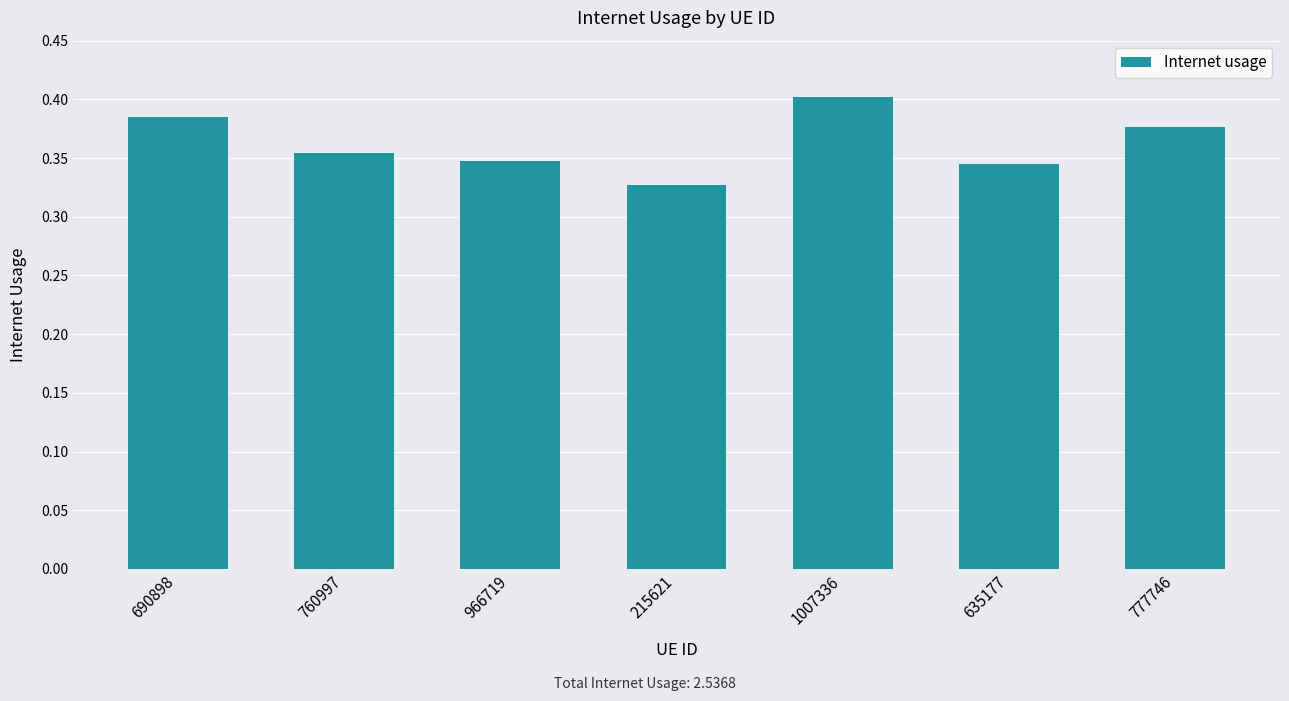

Are the bars horizontal?

No